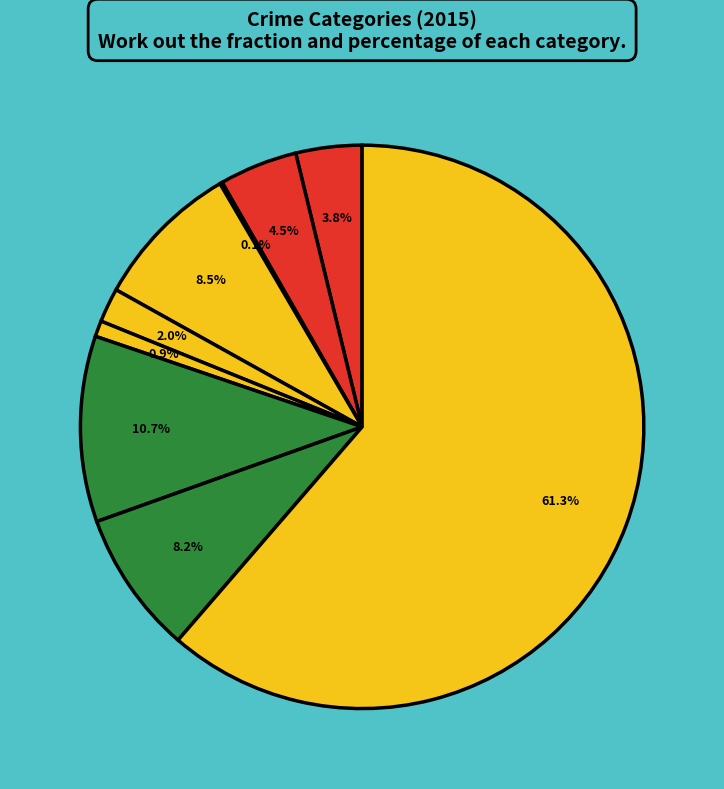

Count the number of slices in the pie.

9